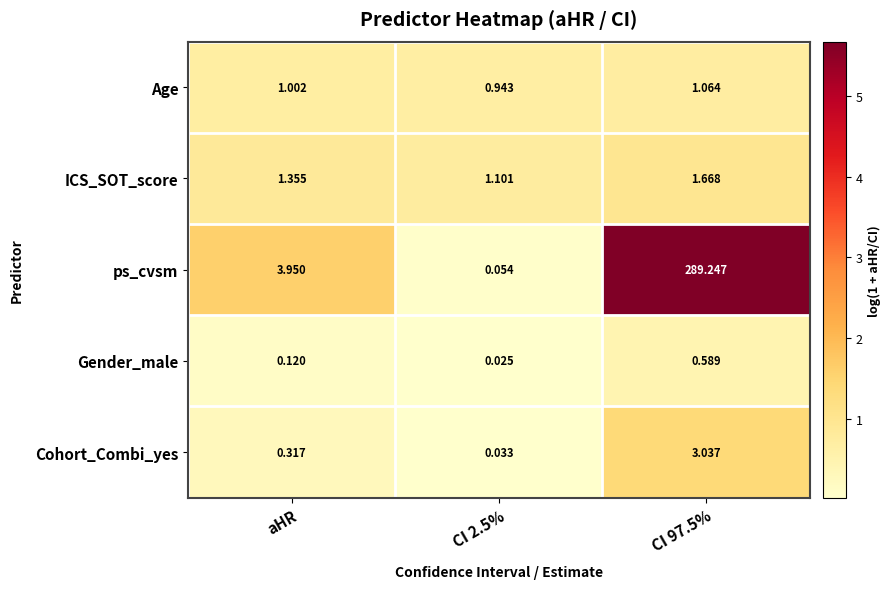

Which series has the largest range (max minus min)?

ps_cvsm